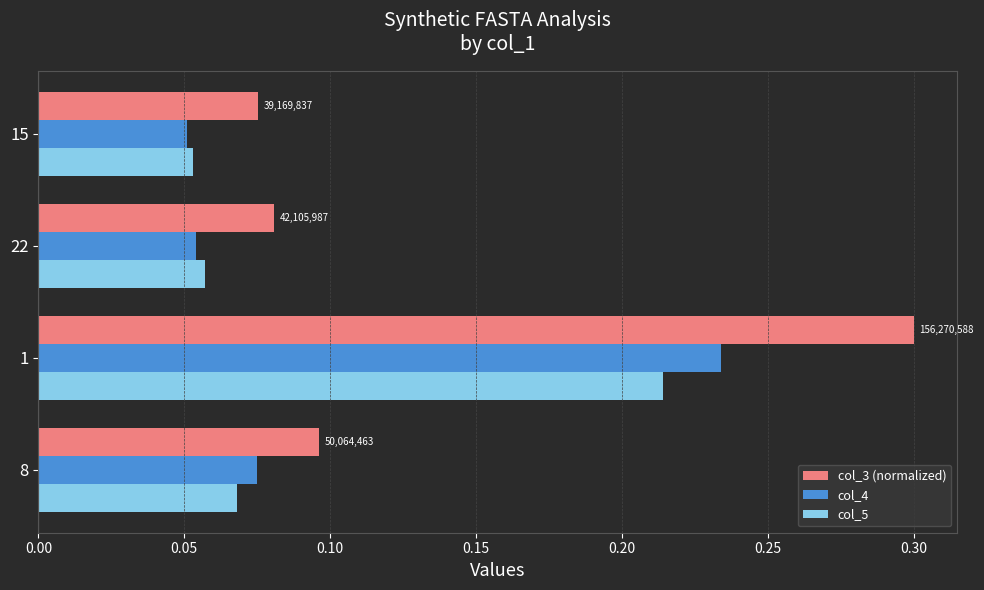

What is the sum of all col_3 (normalized) values?

0.6